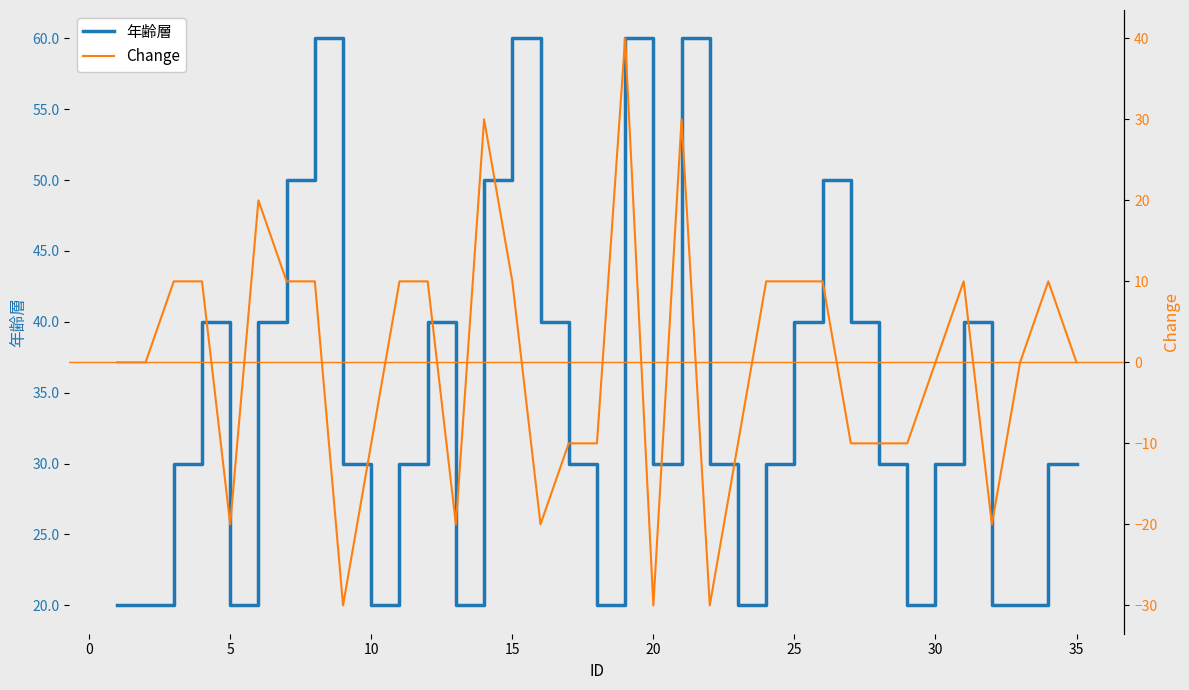

How many positive values does the Change series have?

16